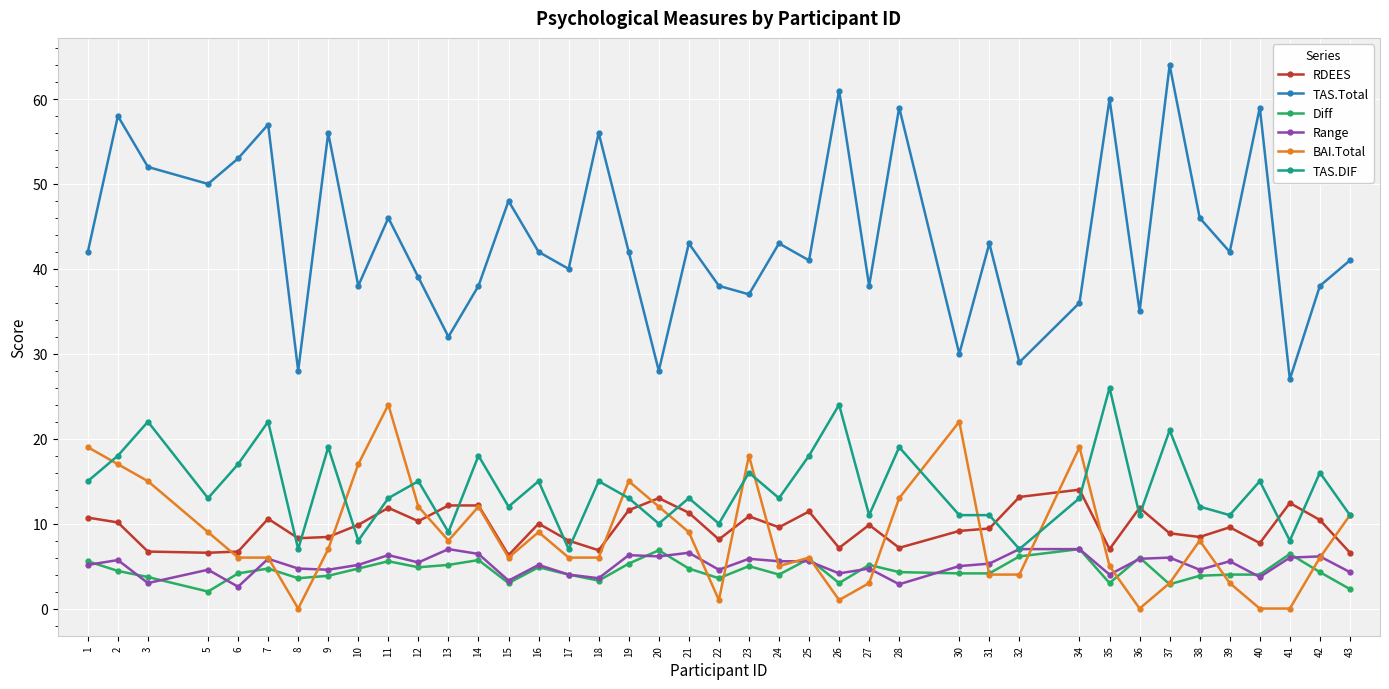

True or false: BAI.Total has a value of 4.9 at 30.

False